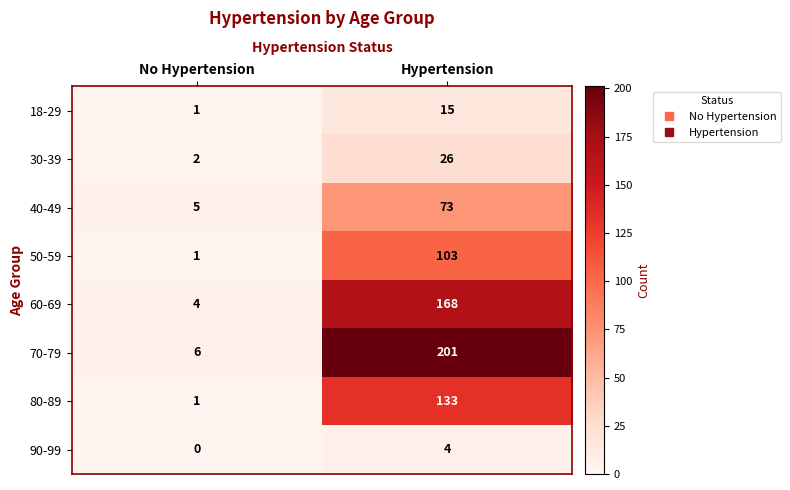

At which category does the chart reach its peak across all series?

Hypertension